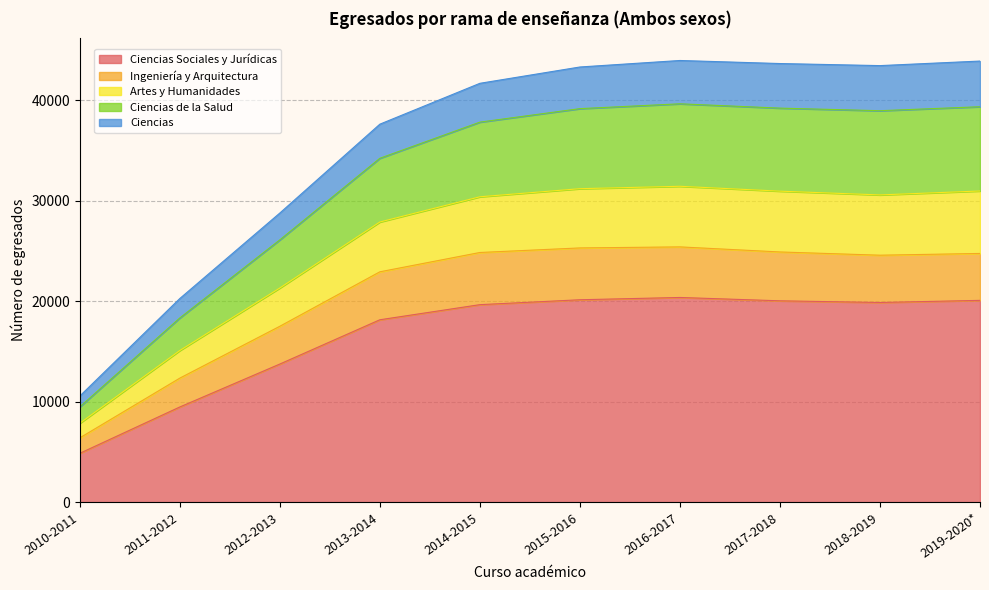

What are all the series names shown in the legend?

Ciencias Sociales y Jurídicas, Ingeniería y Arquitectura, Artes y Humanidades, Ciencias de la Salud, Ciencias